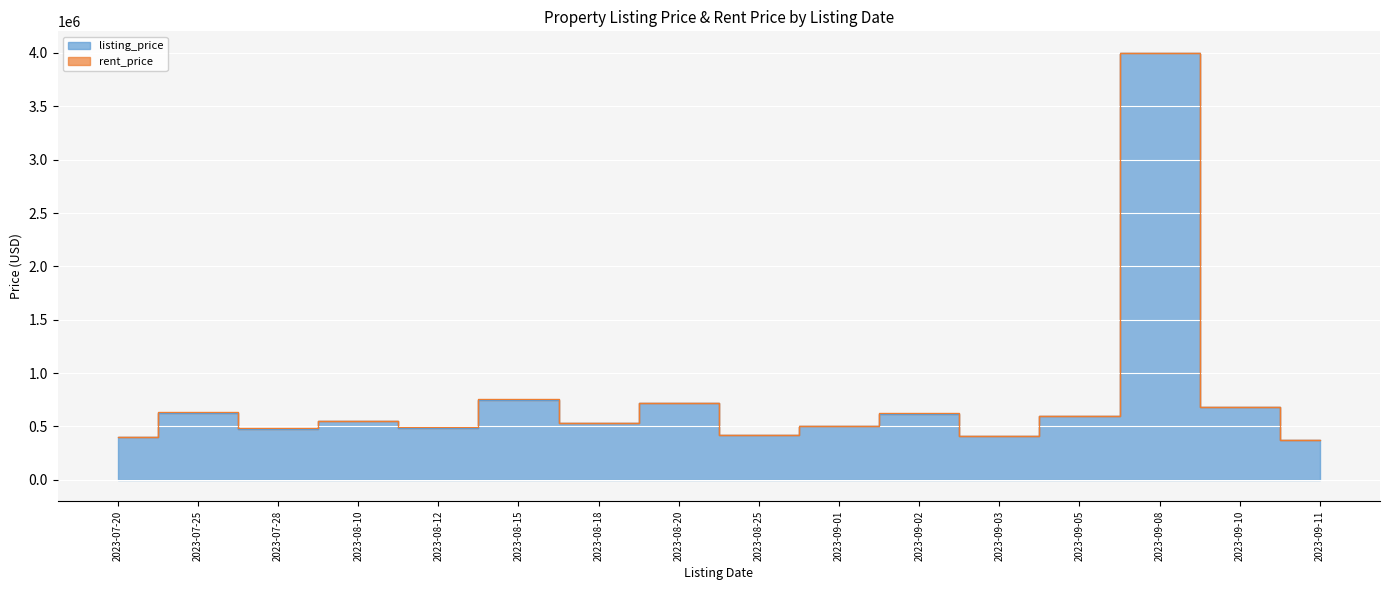

Reading left to right, what are all the values shown in this chart?

400000	630000	480000	550000	490000	750000	530000	720000	420000	500000	620000	410000	600000	4000000	680000	370000